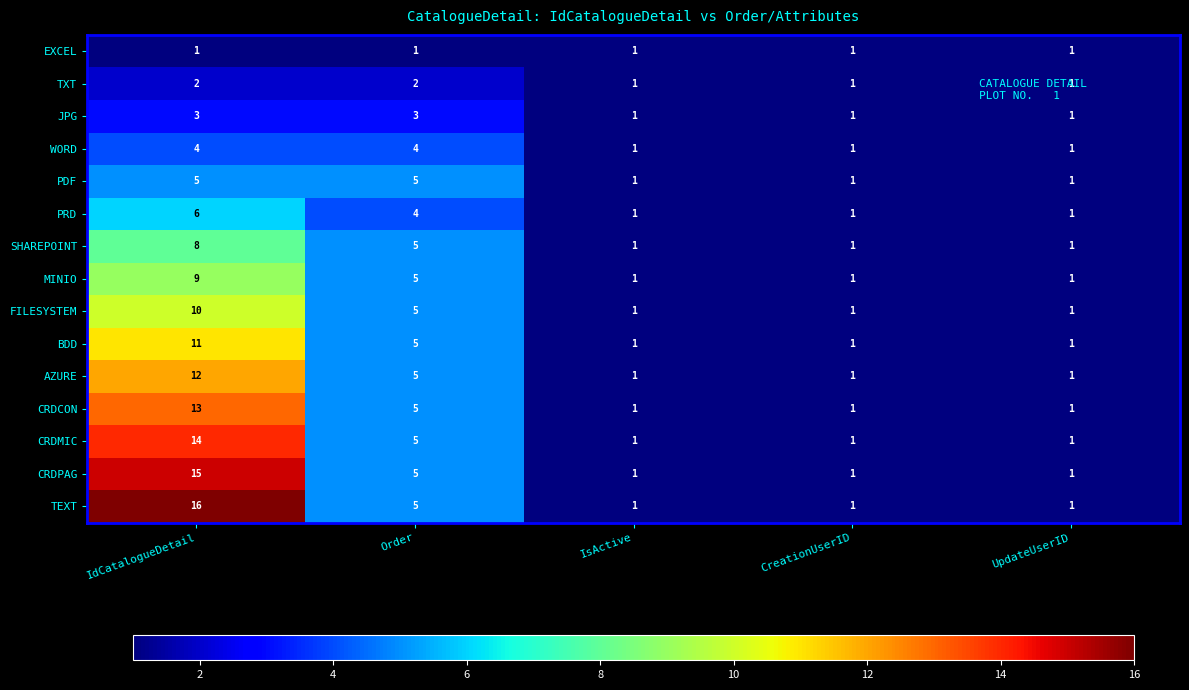

What is the spread (max minus min) of values at IdCatalogueDetail?

15